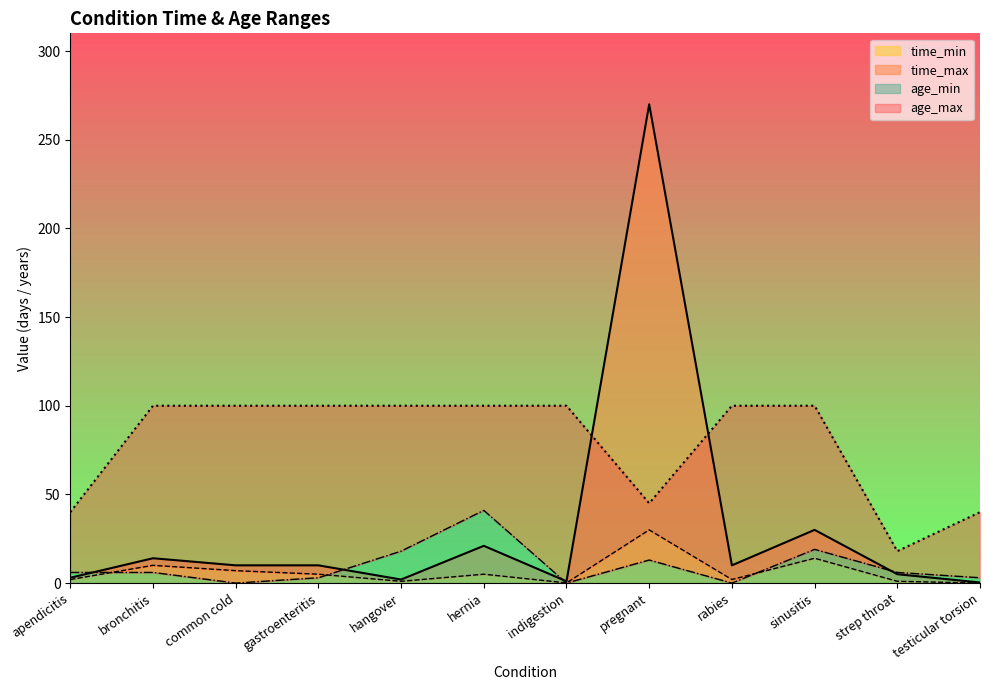

Reading left to right, list all the values displayed in this chart.

time_max: 3.0	14.0	10.0	10.0	2.0	21.0	1.0	270.0	10.0	30.0	5.0	0.3
time_min: 2.0	10.0	7.0	5.0	1.0	5.0	0.1	30.0	2.0	14.0	1.0	0.0
age_min: 6.0	6.0	0.0	3.0	18.0	41.0	0.0	13.0	0.0	19.0	6.0	3.0
age_max: 40.0	100.0	100.0	100.0	100.0	100.0	100.0	45.0	100.0	100.0	18.0	40.0